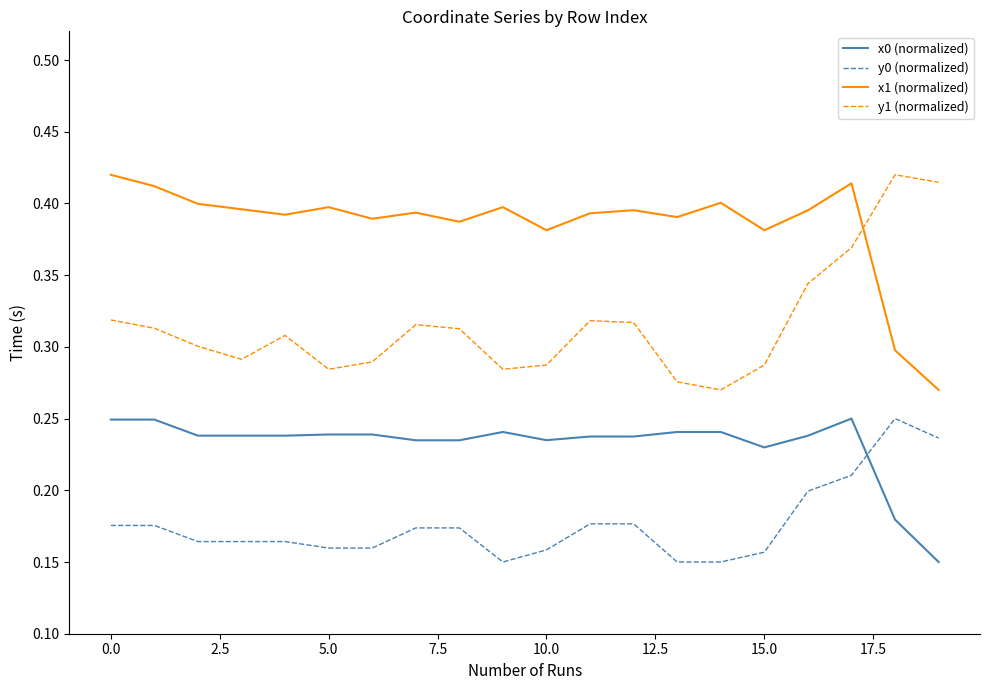

Which series has the largest total across all categories?

x1 (normalized)